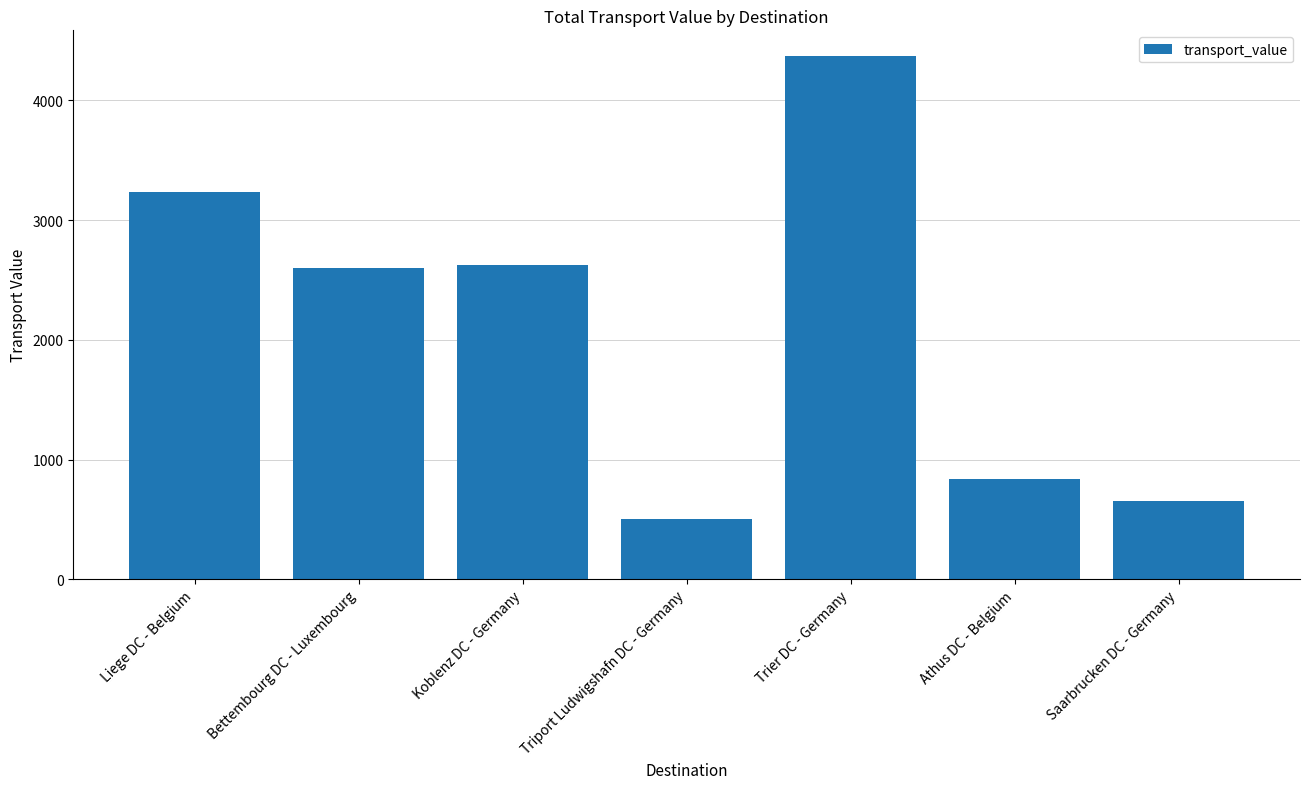

What is the sum of all values?

14815